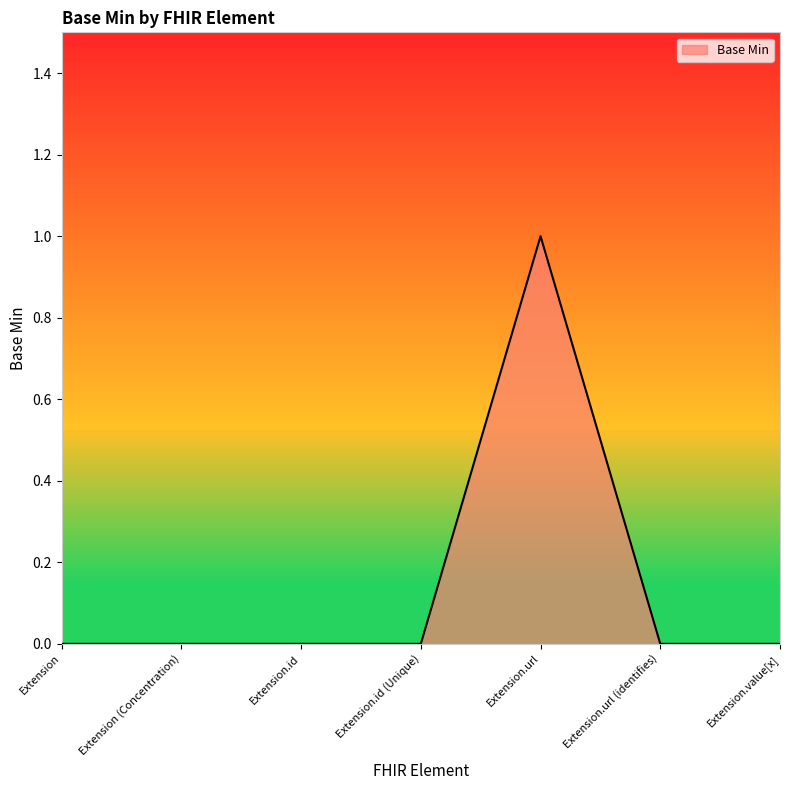

What position from the right is Extension.id?

5